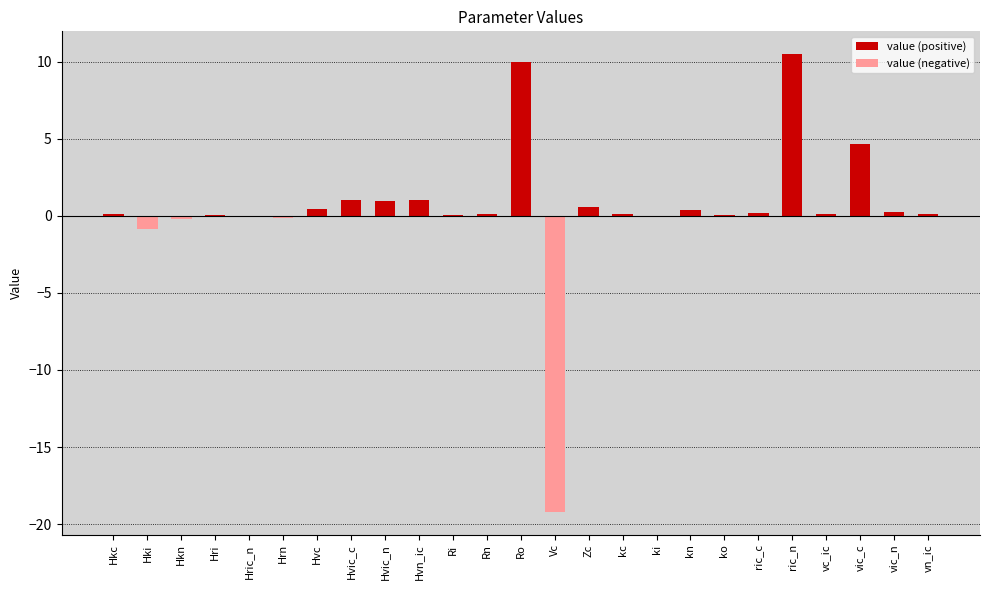

Reading right to left, extract all data points from this chart.

value (positive): vn_ic=0.1	vic_n=0.2	vic_c=4.6	vc_ic=0.1	ric_n=10.5	ric_c=0.2	ko=0.0	kn=0.4	ki=0.0	kc=0.1	Zc=0.6	Vc=0.0	Ro=10.0	Rn=0.1	Ri=0.1	Hvn_ic=1.0	Hvic_n=1.0	Hvic_c=1.0	Hvc=0.4	Hrn=0.0	Hric_n=0.0	Hri=0.1	Hkn=0.0	Hki=0.0	Hkc=0.1
value (negative): vn_ic=0.0	vic_n=0.0	vic_c=0.0	vc_ic=0.0	ric_n=0.0	ric_c=0.0	ko=0.0	kn=0.0	ki=0.0	kc=0.0	Zc=0.0	Vc=-19.2	Ro=0.0	Rn=0.0	Ri=0.0	Hvn_ic=0.0	Hvic_n=0.0	Hvic_c=0.0	Hvc=0.0	Hrn=-0.1	Hric_n=-0.1	Hri=0.0	Hkn=-0.2	Hki=-0.9	Hkc=0.0